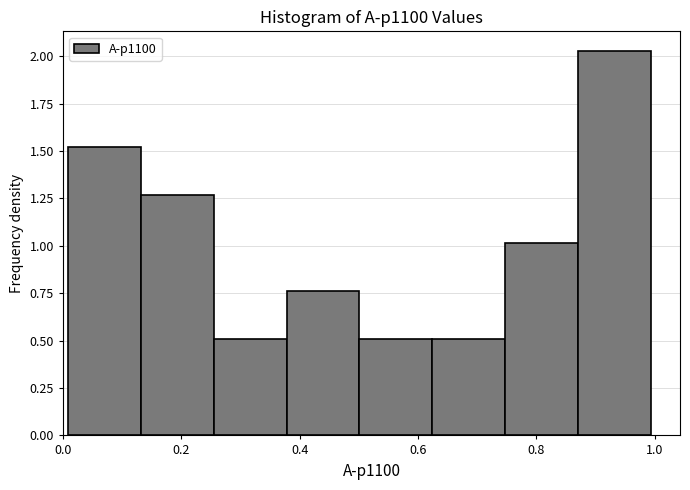

Over which range of the x-axis is the bar tallest?

0.88 to 1.00